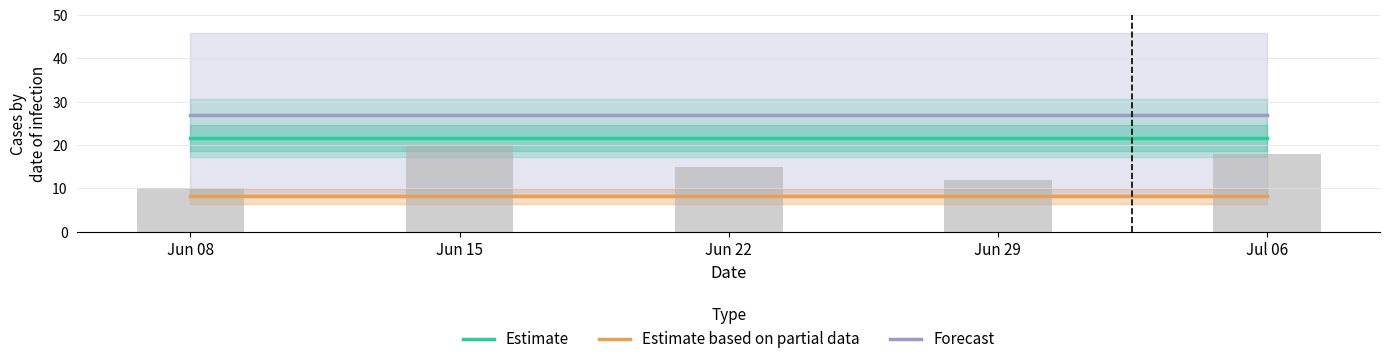

List the series in order of their peak value, lowest first.

Estimate based on partial data, Estimate, Forecast